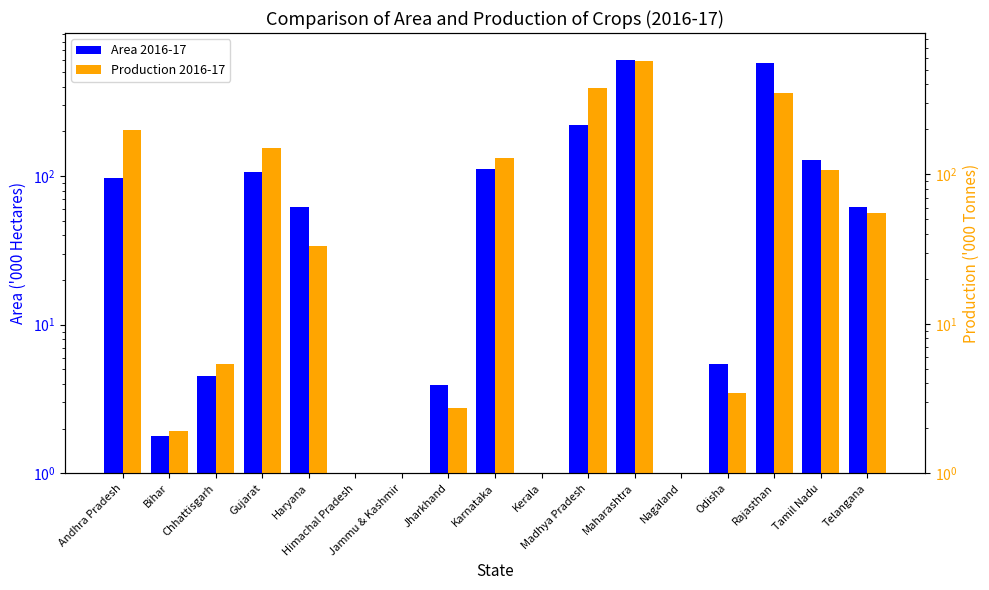

Which has a higher value, Jharkhand or Nagaland?

Jharkhand